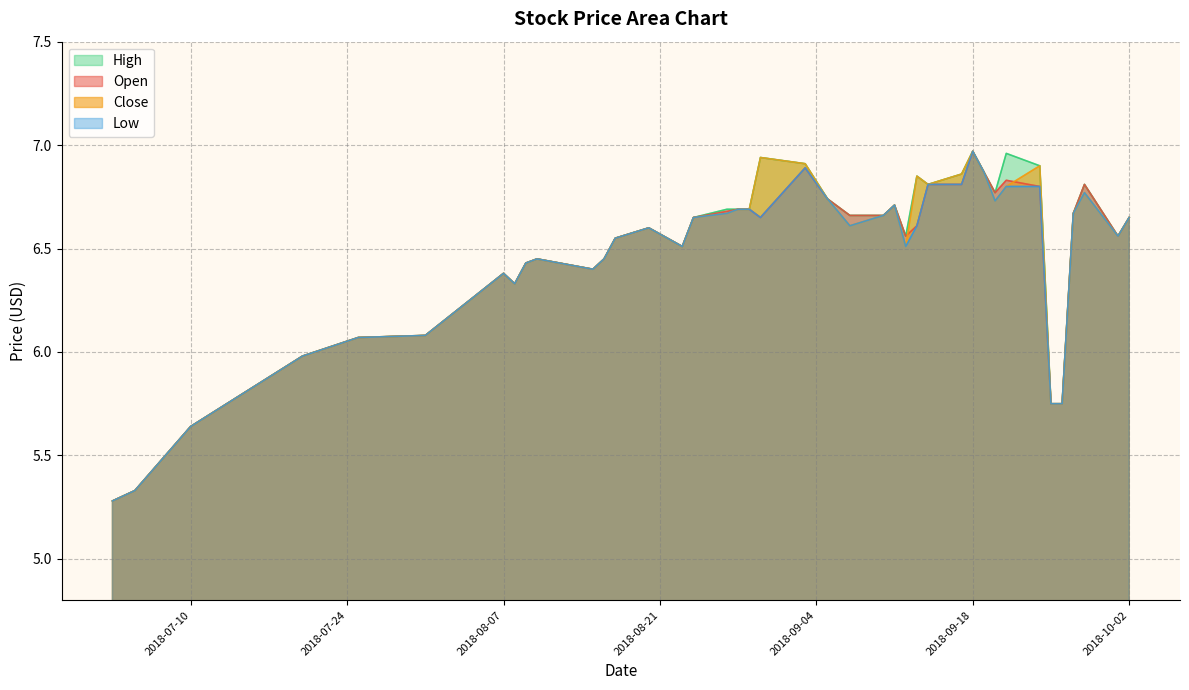

Rank the series by their average value, from highest to lowest.

High, Close, Open, Low